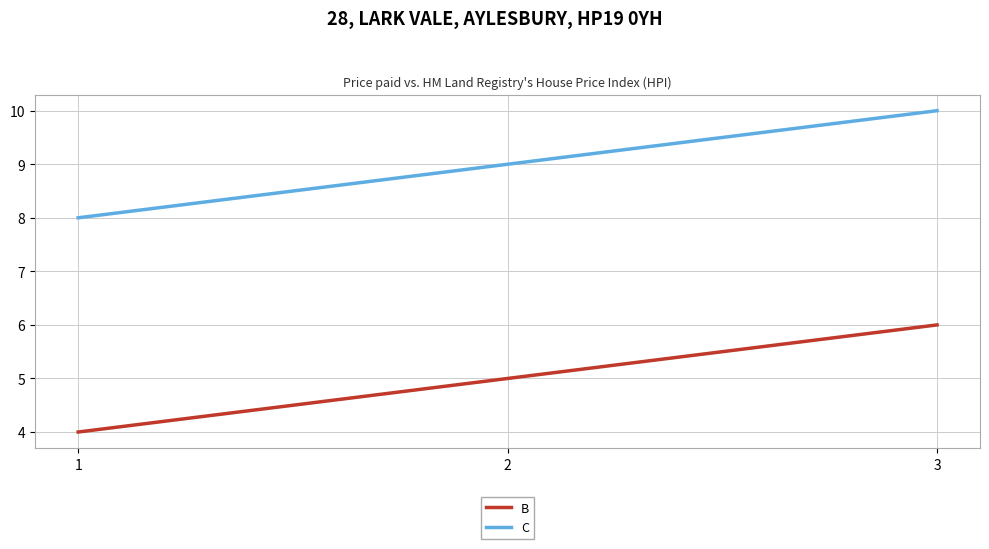

How many categories are shown in the chart?

3